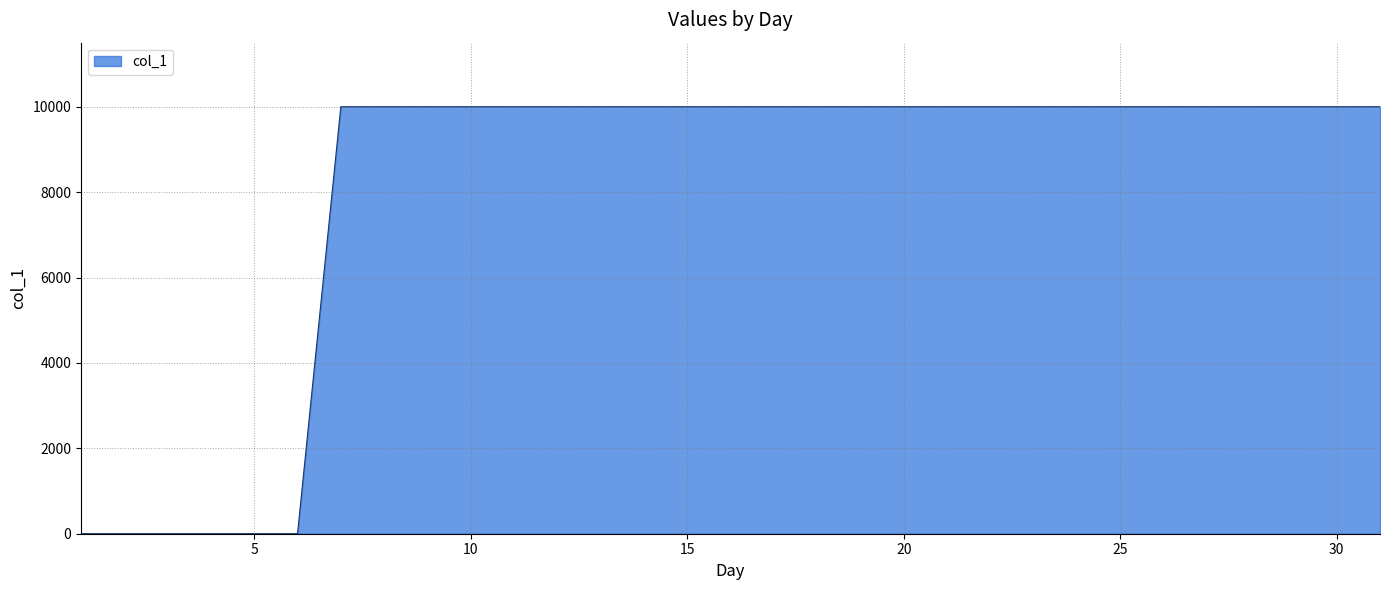

What is the sum of all values?

250000